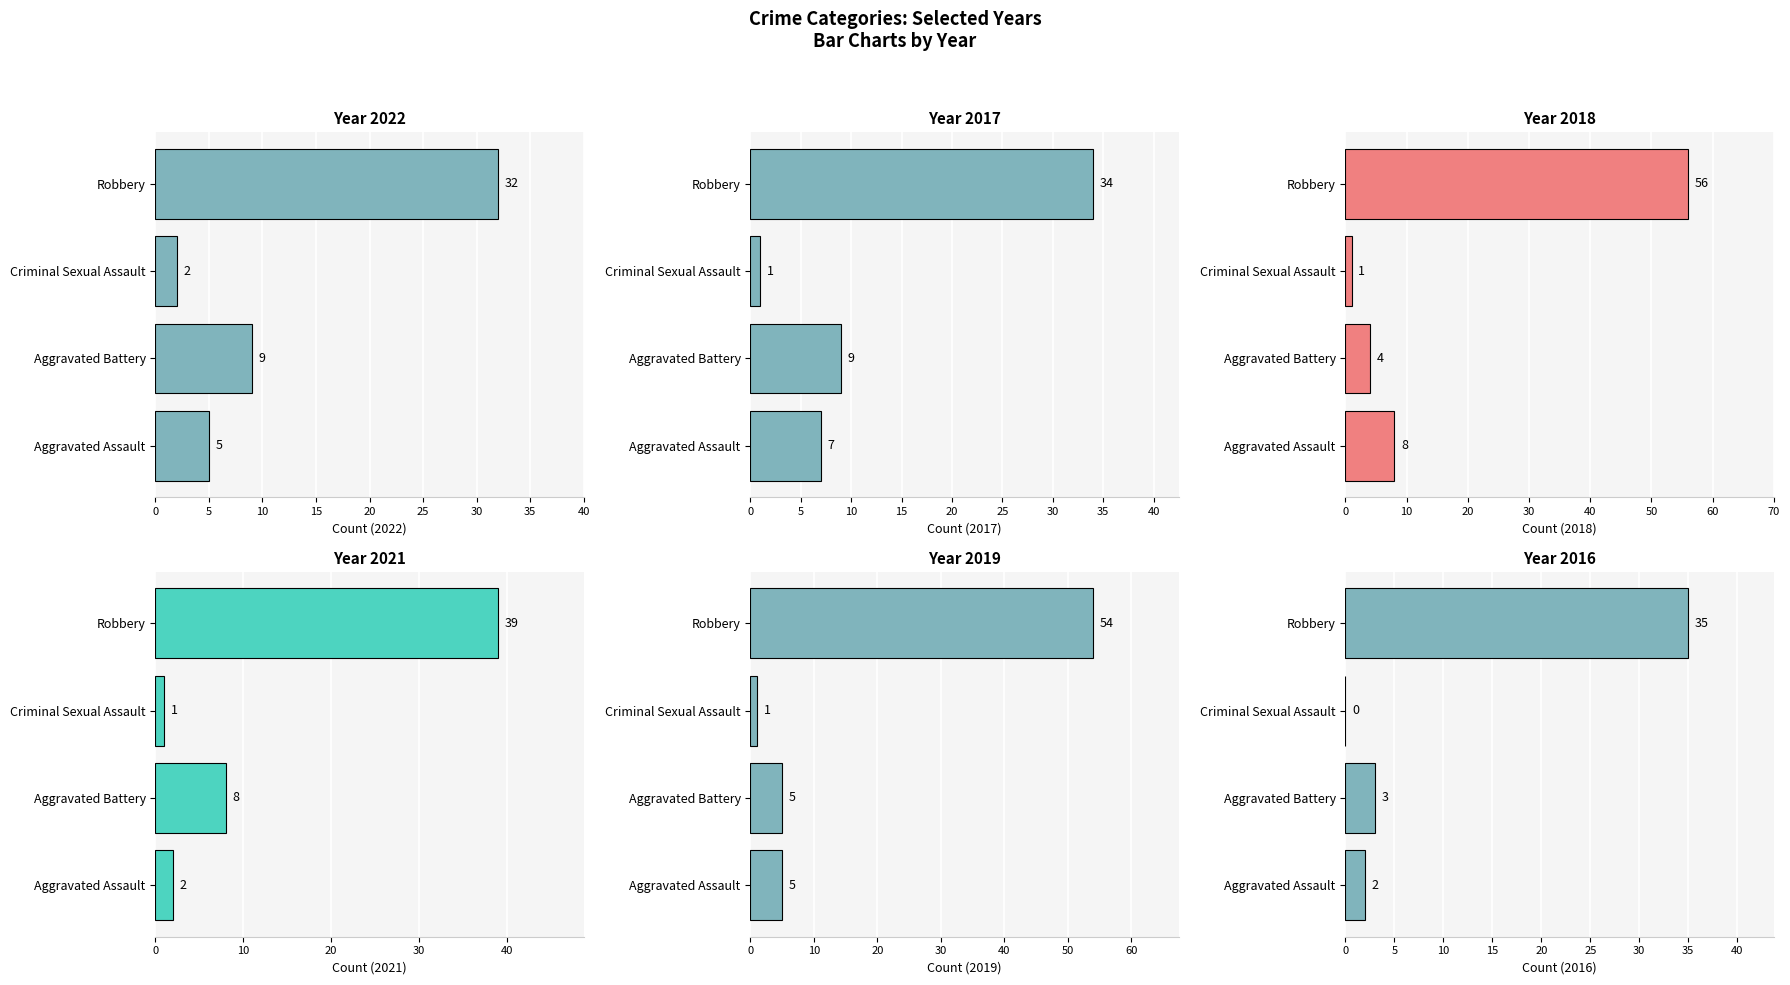

True or false: 2021 has a value of 2 at Criminal Sexual Assault.

False